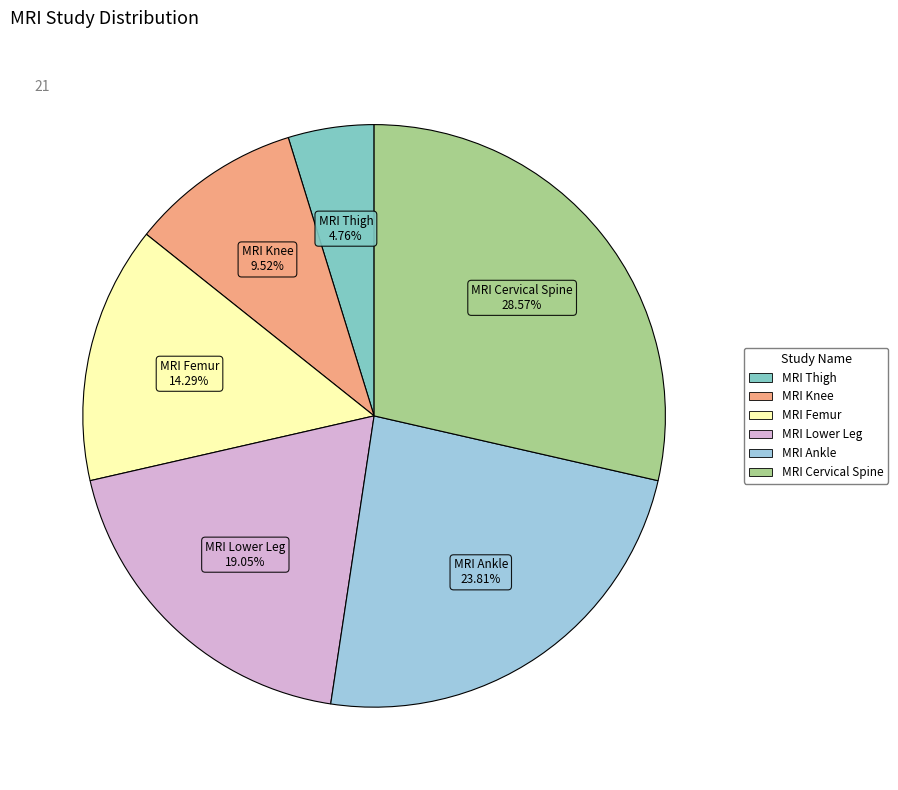

Which category has the smallest portion of the pie?

MRI Thigh